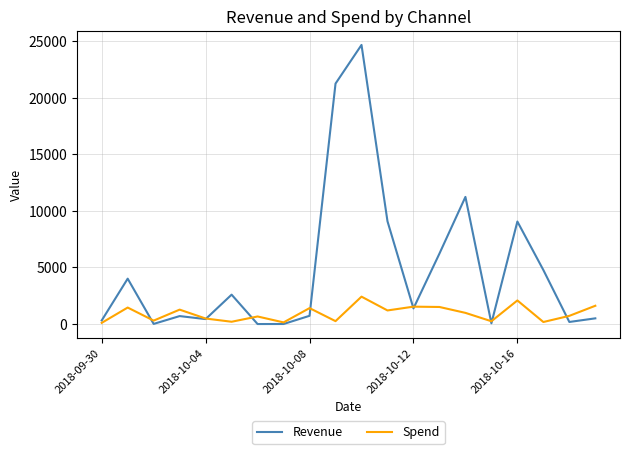

True or false: Spend has more than 2 points higher than both neighbors.

True